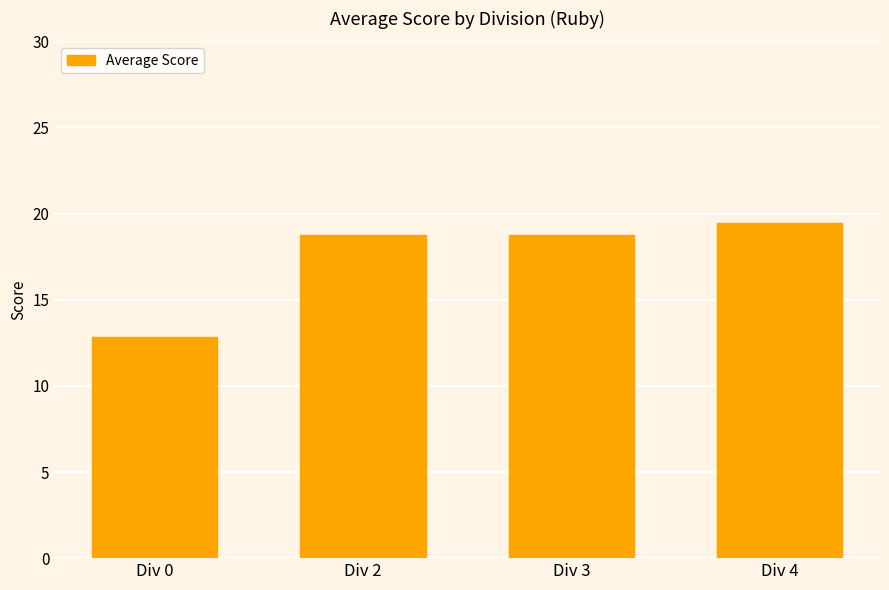

Which label corresponds to the largest value in the chart?

Div 4